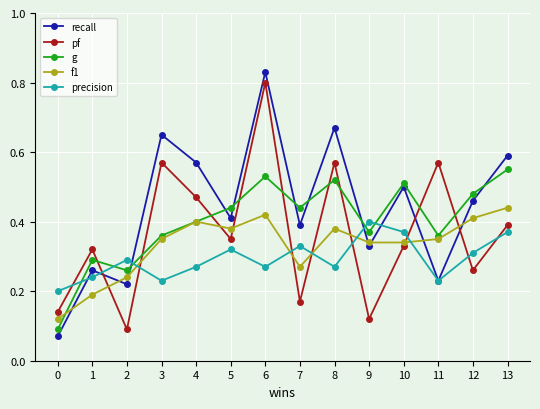

At which category is the sum across all series the highest?

6